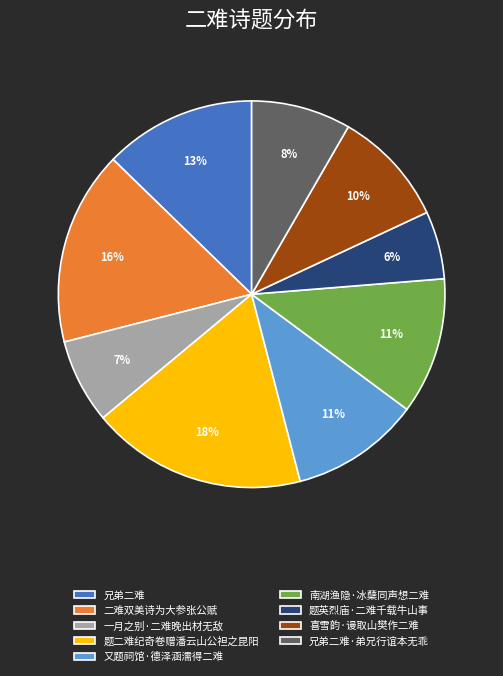

Which slice is the smallest?

题英烈庙·二难千载牛山事